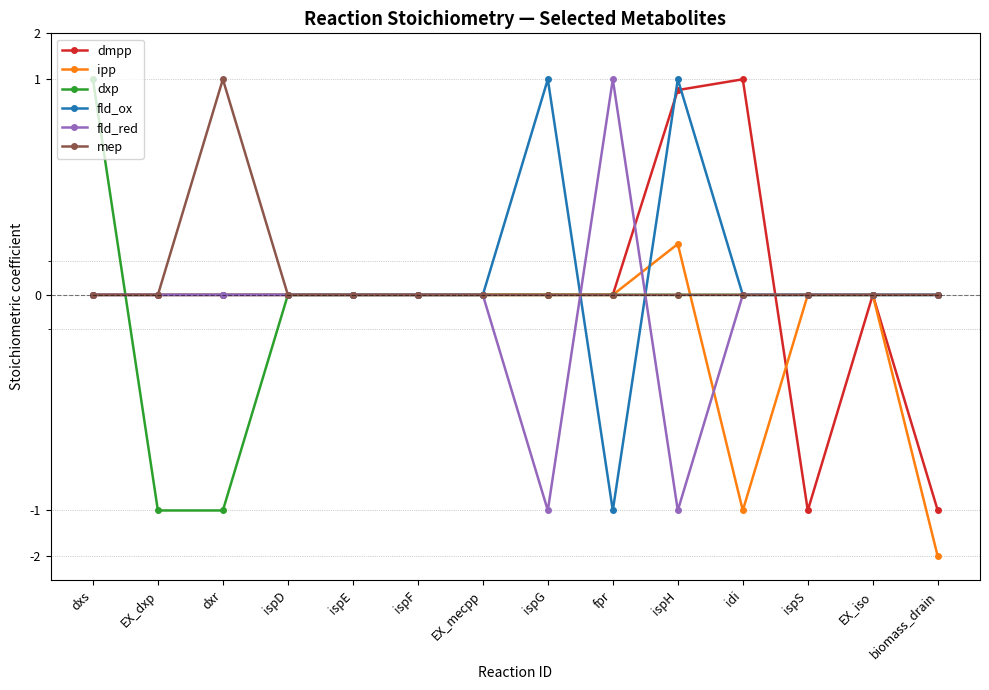

True or false: fld_red and ipp intersect in this chart.

True